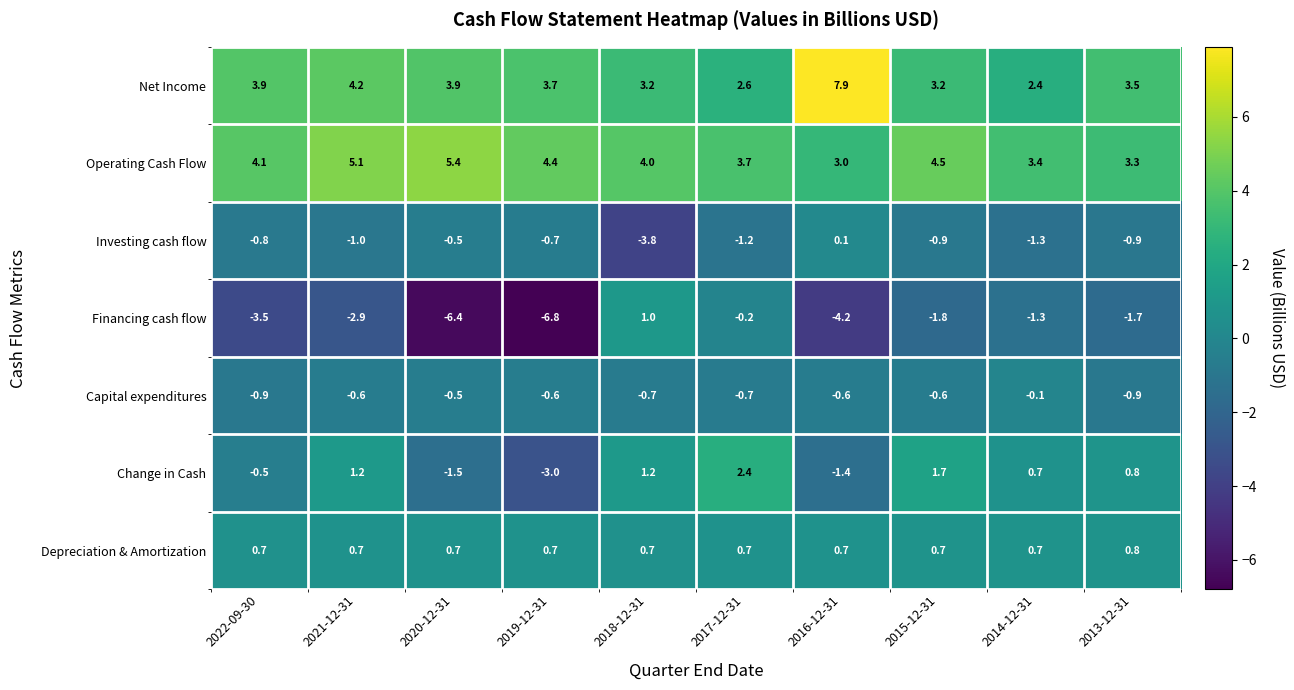

At 2018-12-31, list the series in order from smallest to largest.

Investing cash flow, Capital expenditures, Depreciation & Amortization, Financing cash flow, Change in Cash, Net Income, Operating Cash Flow